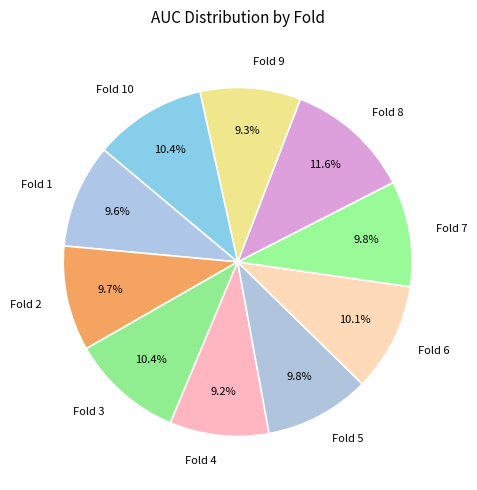

What is the total percentage of Fold 7 and Fold 5?

19.6%